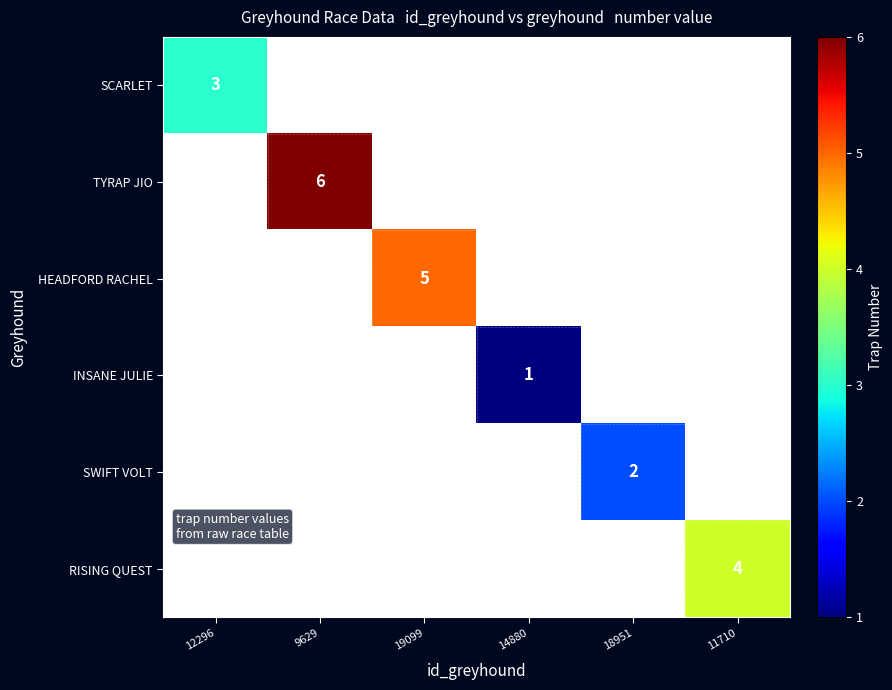

What is the maximum value for SCARLET?

3.0